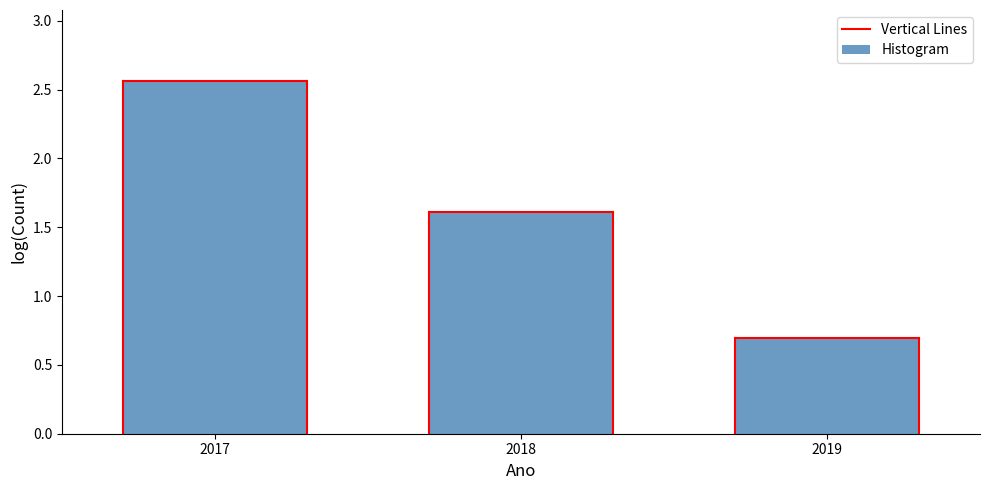

At which label is the value closest to 1?

2019